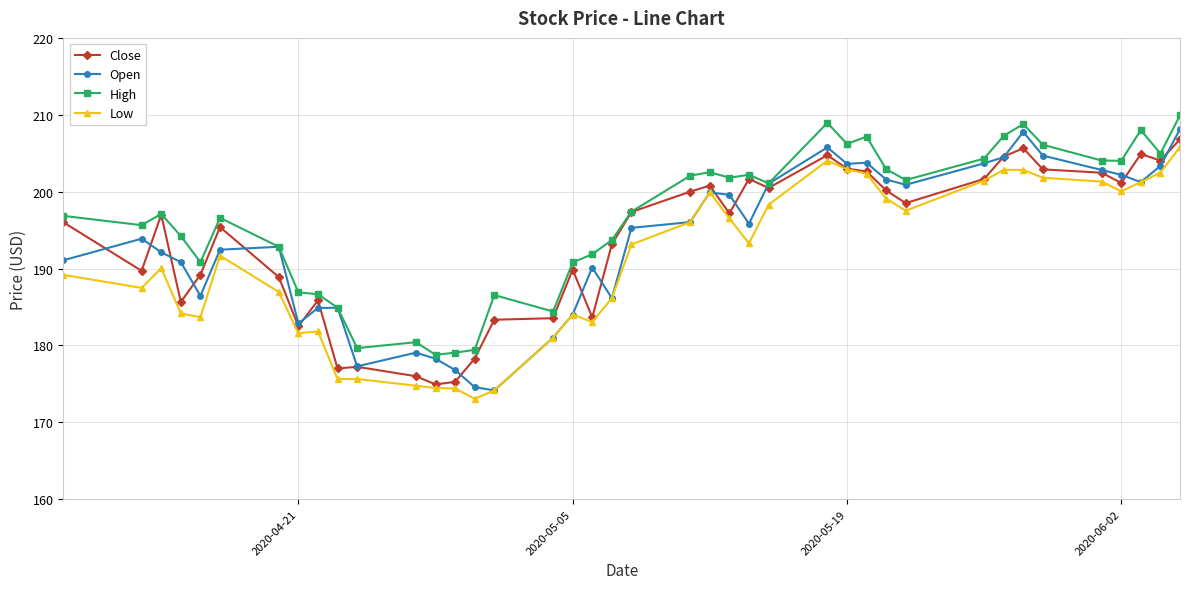

True or false: High and Low intersect in this chart.

False